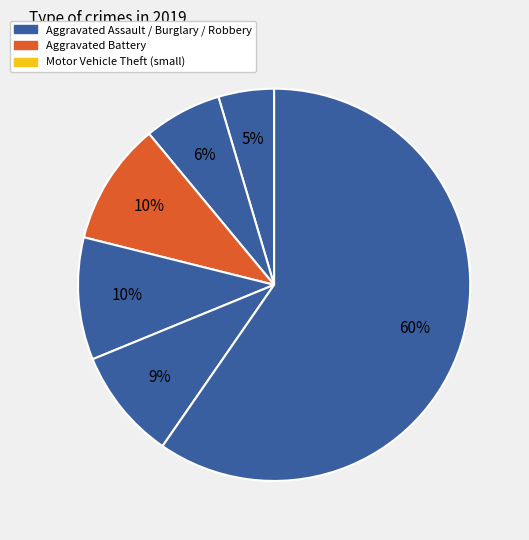

How many slices are in this pie chart?

6